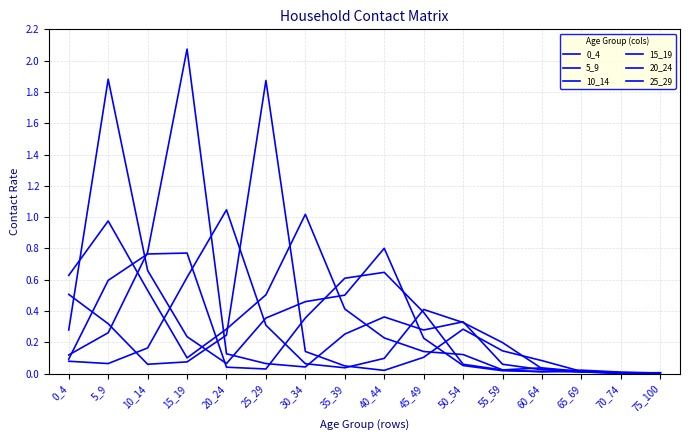

How many distinct data groups are displayed?

6